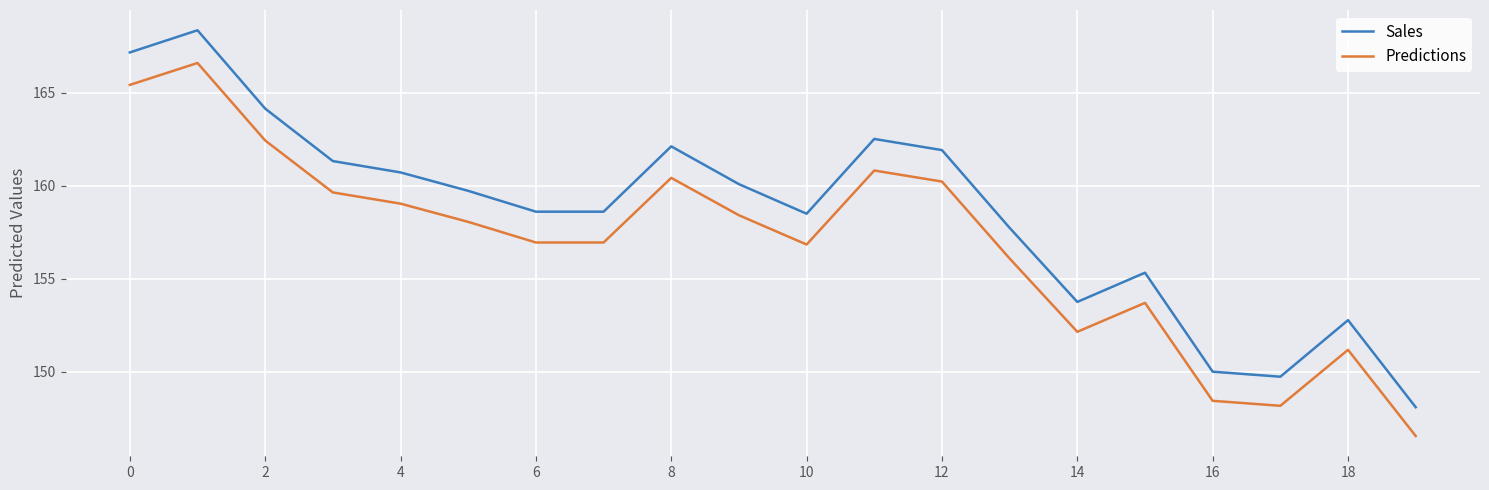

Reading left to right, what are all the values shown in this chart?

Sales: 167.2	168.4	164.2	161.3	160.7	159.7	158.6	158.6	162.1	160.1	158.5	162.5	161.9	157.7	153.8	155.3	150.0	149.7	152.8	148.1
Predictions: 165.4	166.6	162.4	159.6	159.0	158.1	157.0	157.0	160.4	158.4	156.8	160.8	160.2	156.1	152.2	153.7	148.4	148.2	151.2	146.6